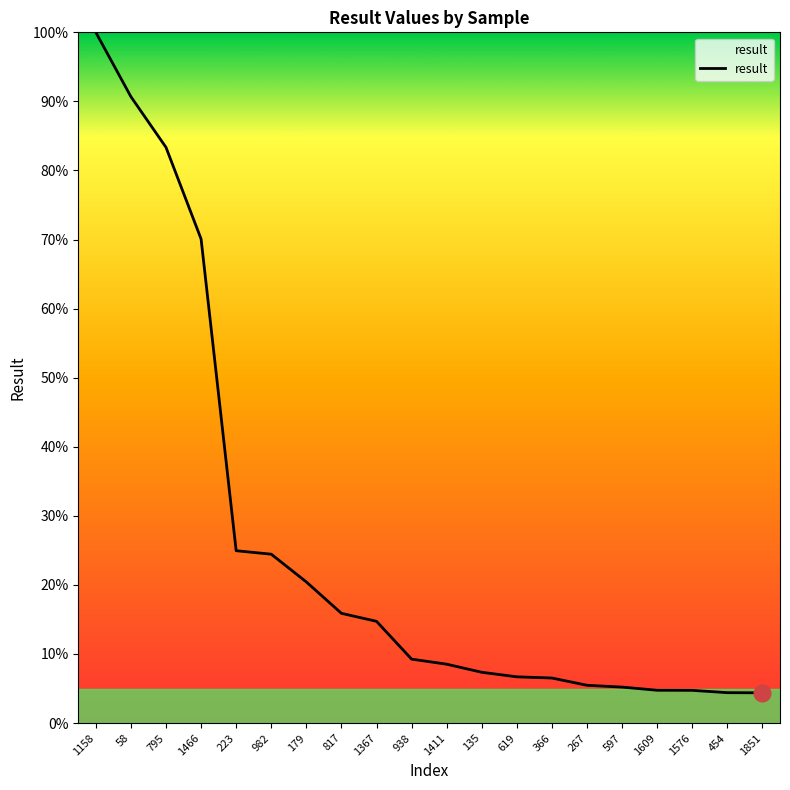

What position from the left is 619?

13